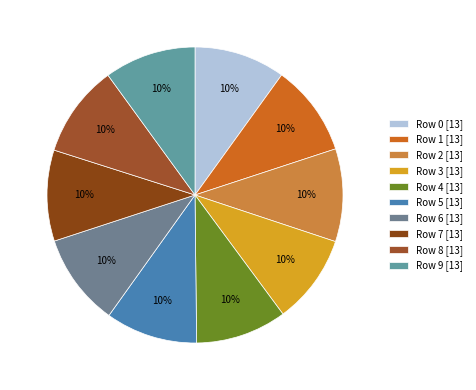

Which category has the smallest portion of the pie?

Row 3